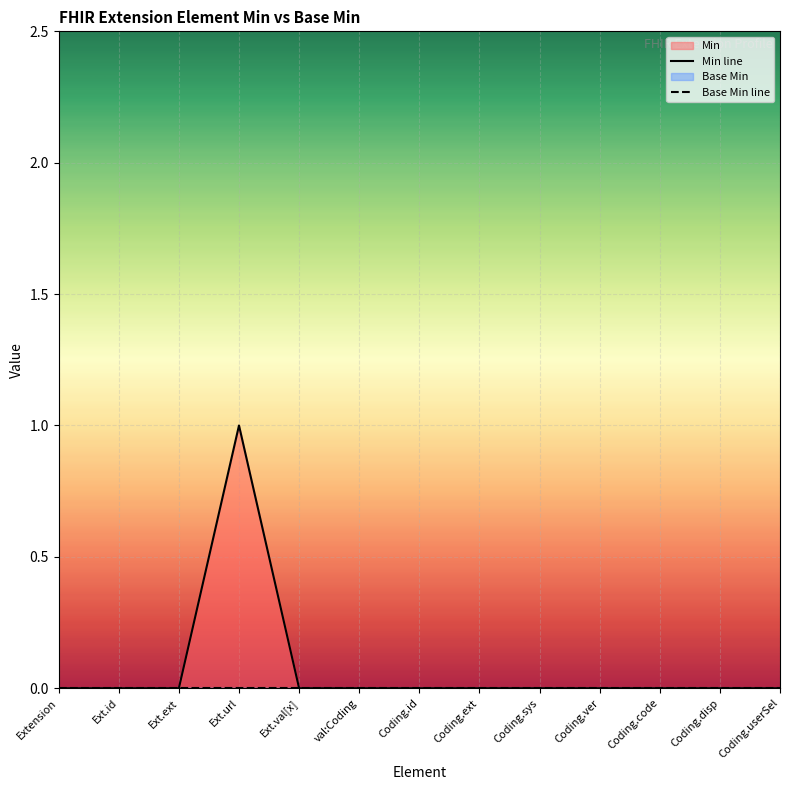

Which label corresponds to the largest value in the chart?

Ext.url